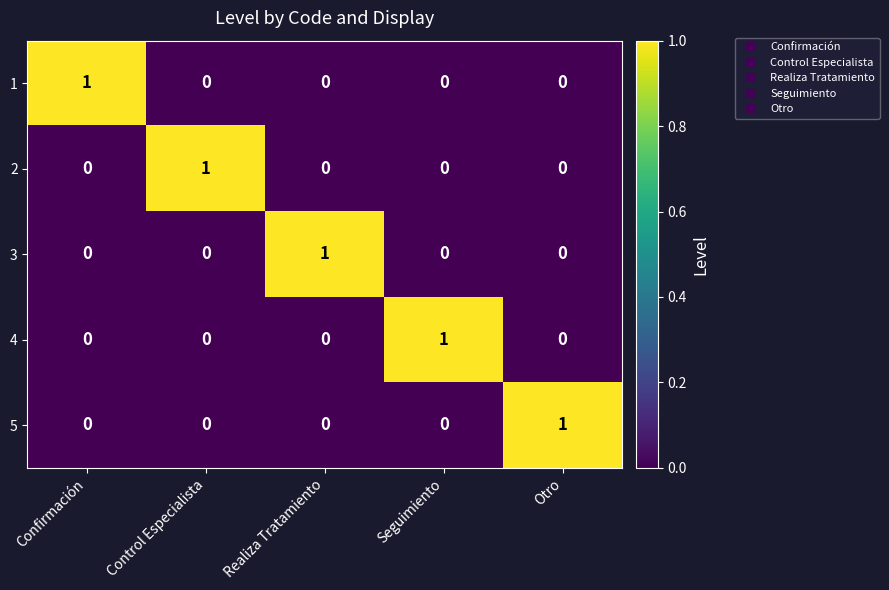

How many distinct data groups are displayed?

5